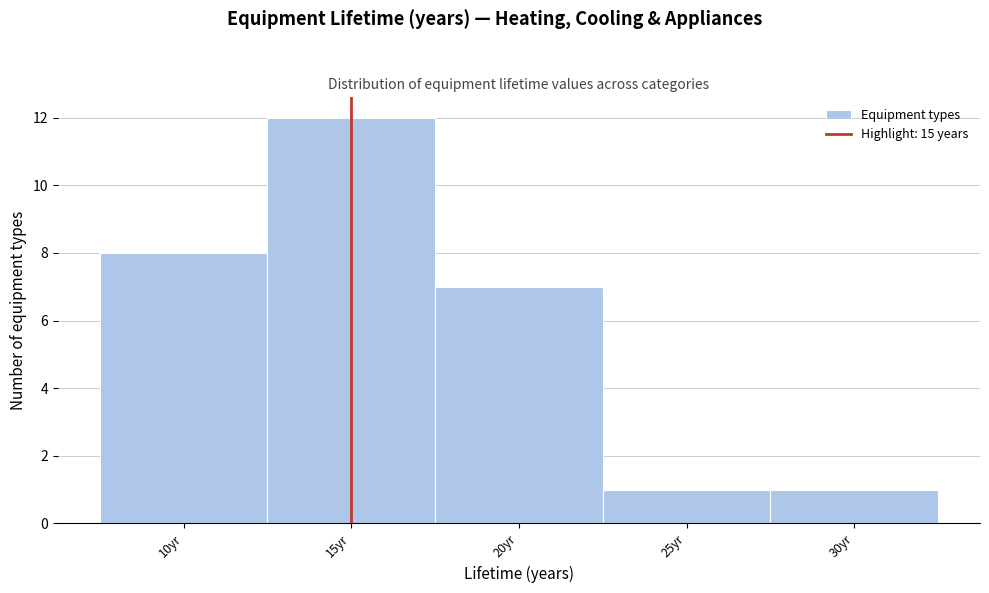

Reading left to right, list every bar in this chart as the range it spans on the x-axis followed by its height. The values are not printed on the chart, so give them approximately, as read against the axis.

7.5 to 12.5: 8
12.5 to 17.5: 12
17.5 to 22.5: 7
22.5 to 27.5: 1
27.5 to 32.5: 1